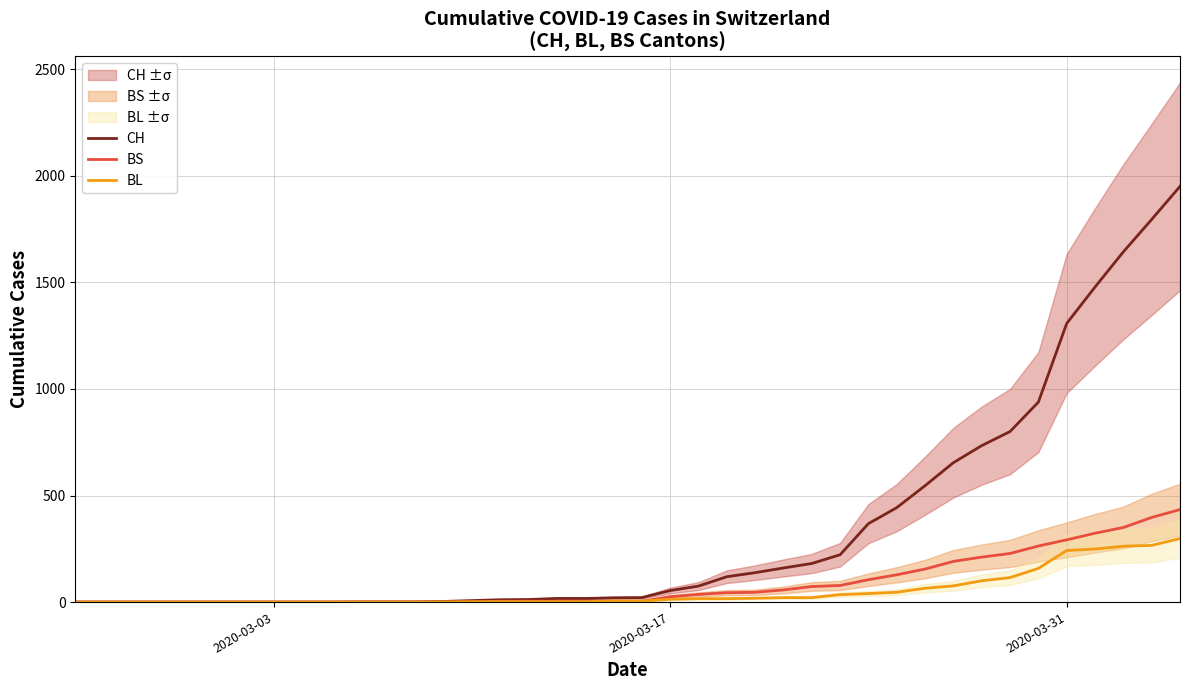

How many data points does each series have?

40